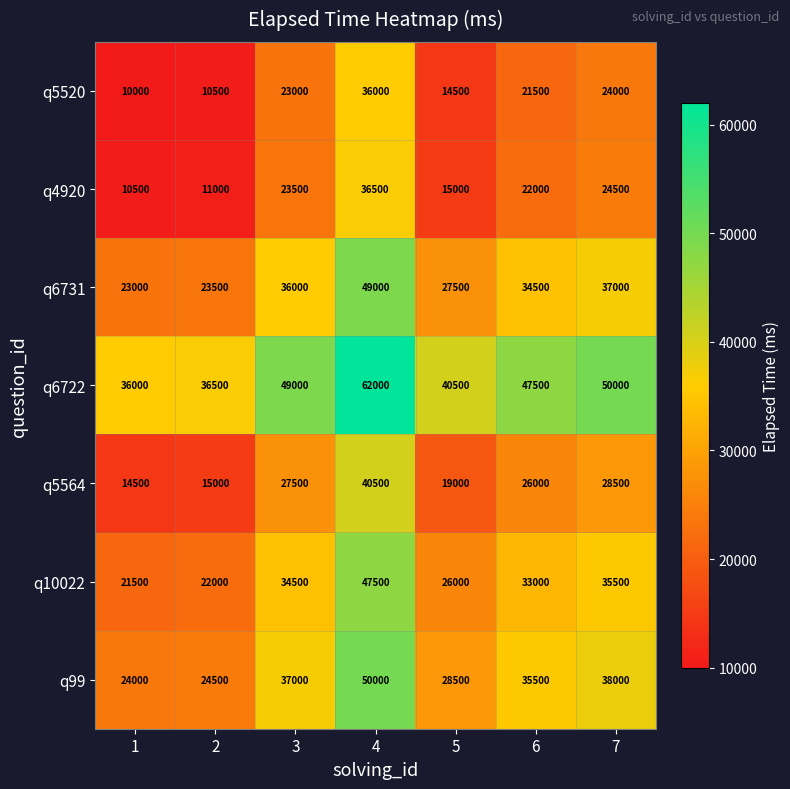

What is the difference between the maximum and second lowest values in the q10022 series?

25500